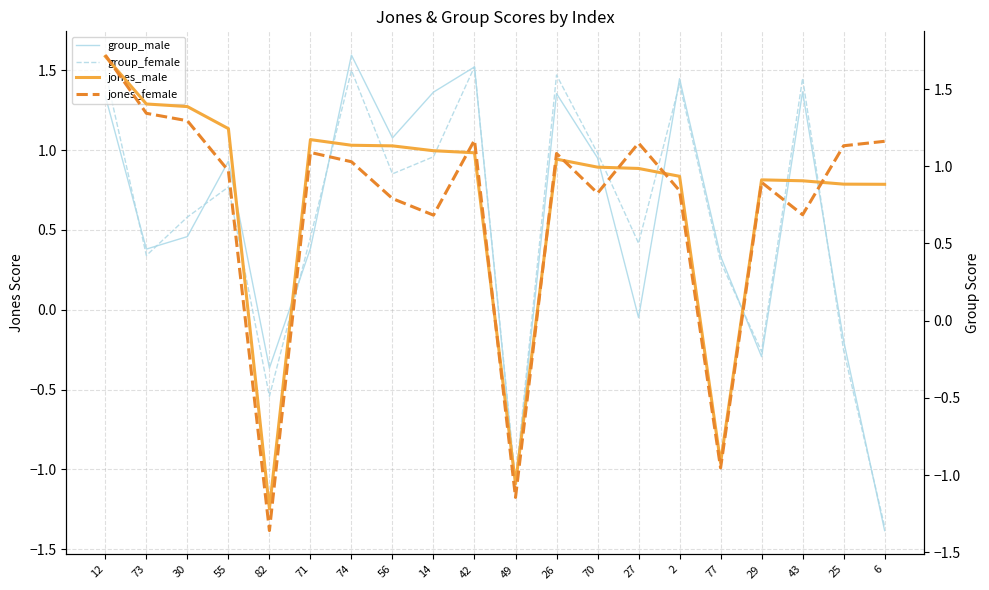

At which category is the sum across all series the highest?

12